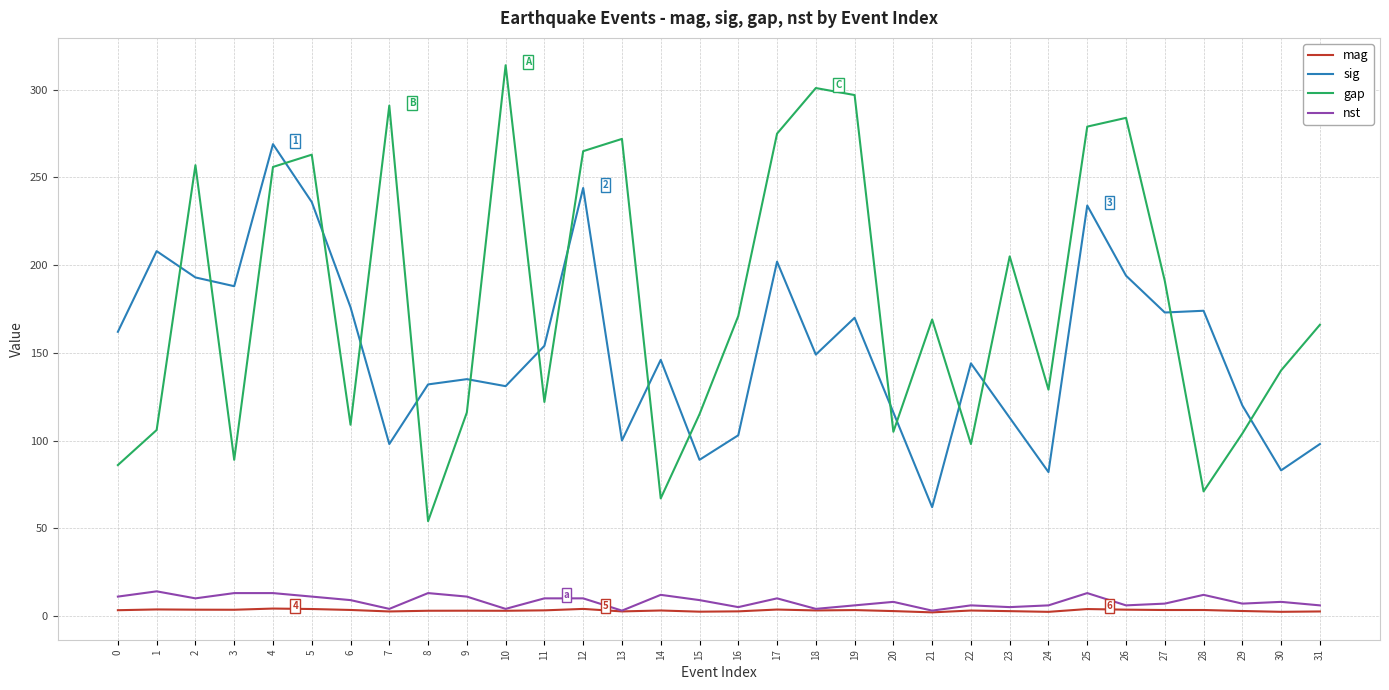

True or false: nst and sig intersect in this chart.

False